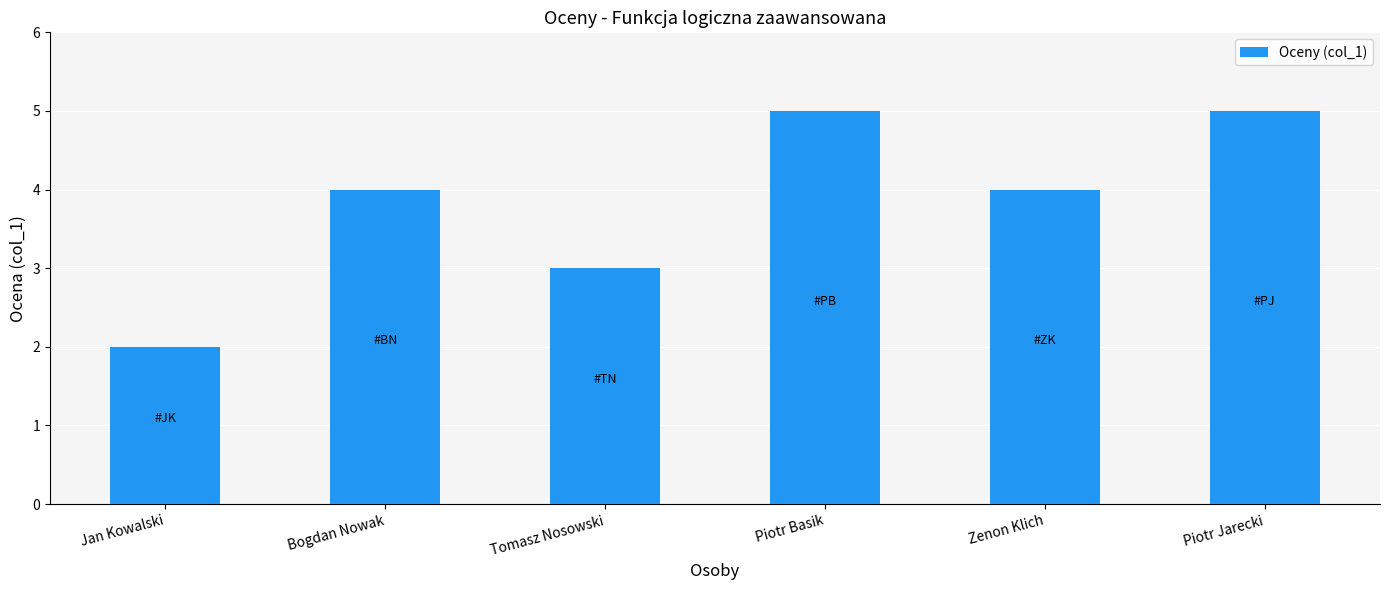

What is the label of the 6th bar from the right?

Jan Kowalski